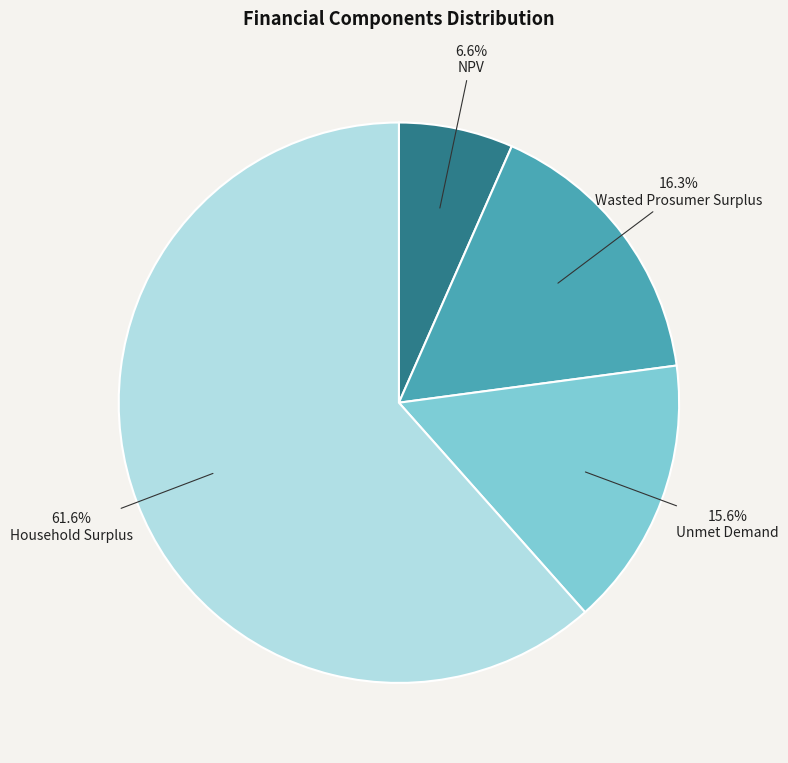

Which slice represents more than half of the pie?

Household Surplus